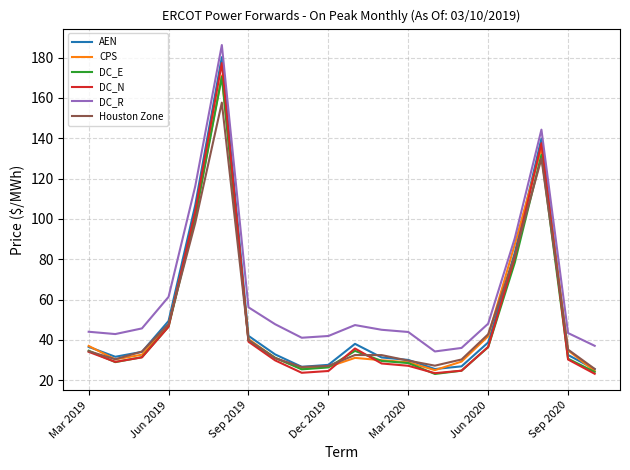

True or false: DC_R and AEN cross at least once.

False